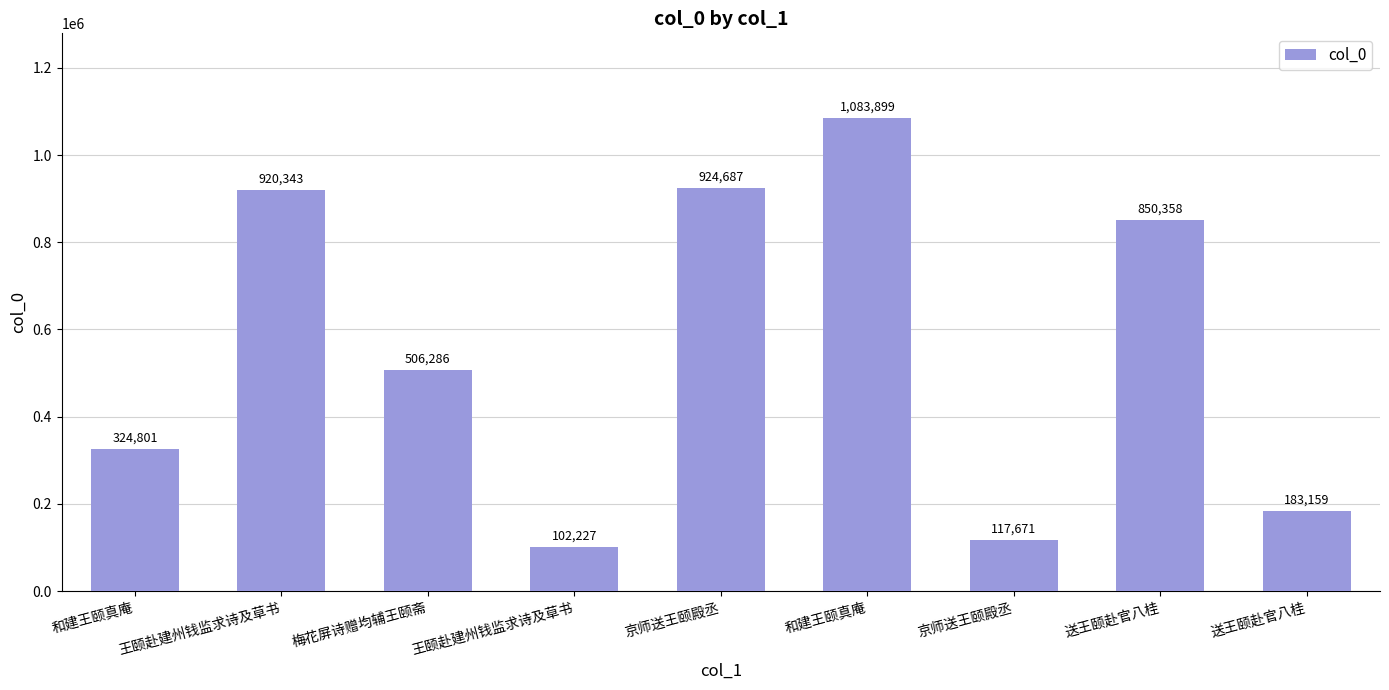

The value at 梅花屏诗赠均辅王颐斋 is 506286. True or false?

True